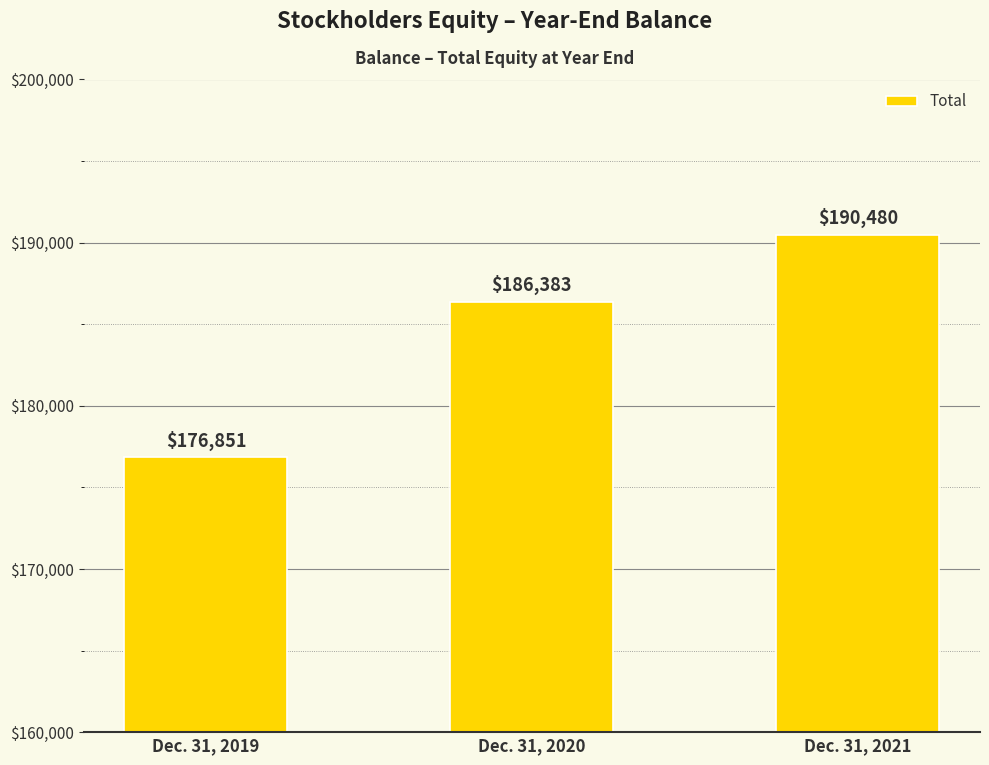

What is the value of the 2nd bar from the left?

186383